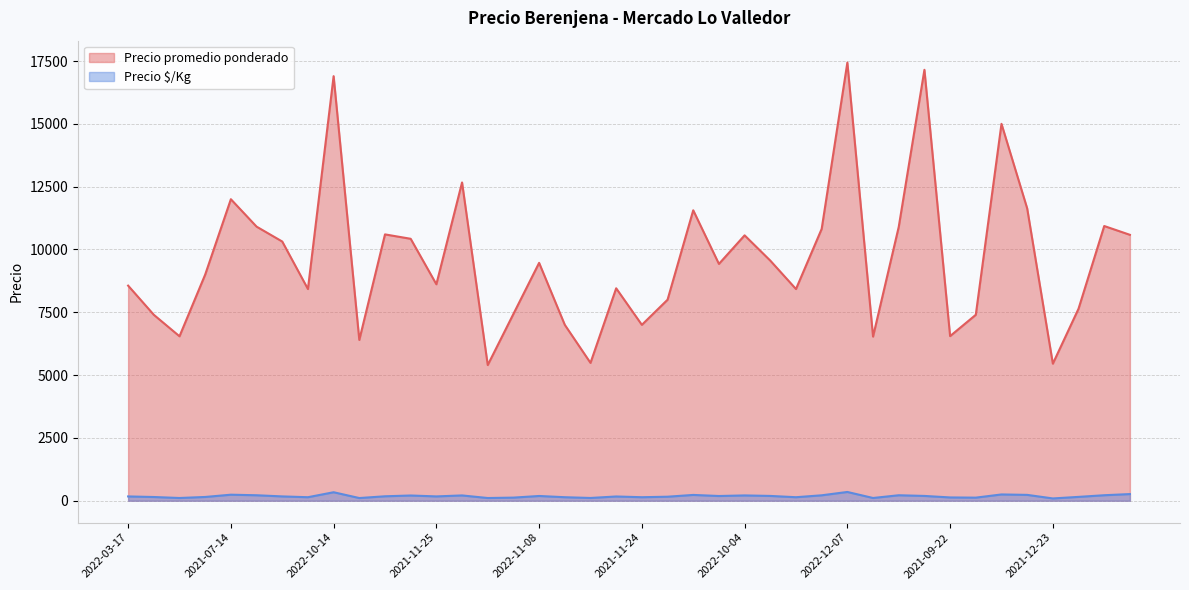

What are all the series names shown in the legend?

Precio promedio ponderado, Precio $/Kg